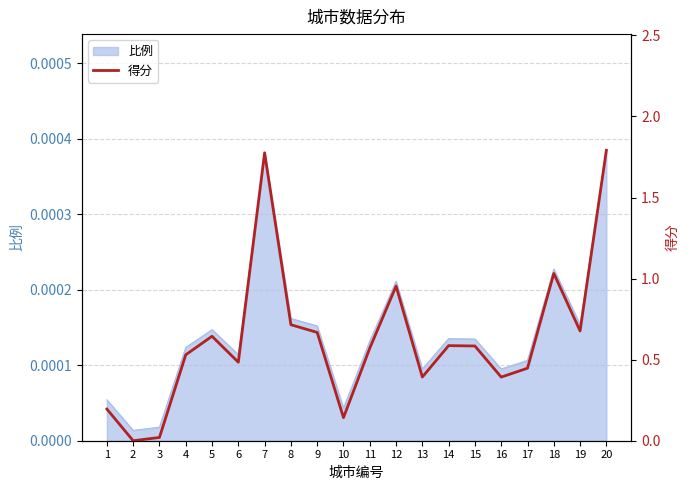

Rank the categories by value from lowest to highest.

2, 3, 10, 1, 16, 13, 17, 6, 4, 11, 15, 14, 5, 9, 19, 8, 12, 18, 7, 20